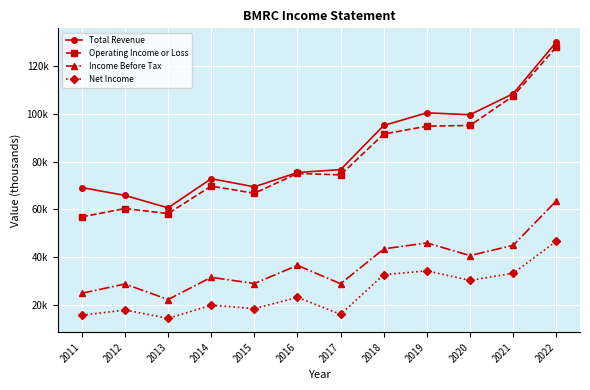

What are all the series names shown in the legend?

Total Revenue, Operating Income or Loss, Income Before Tax, Net Income